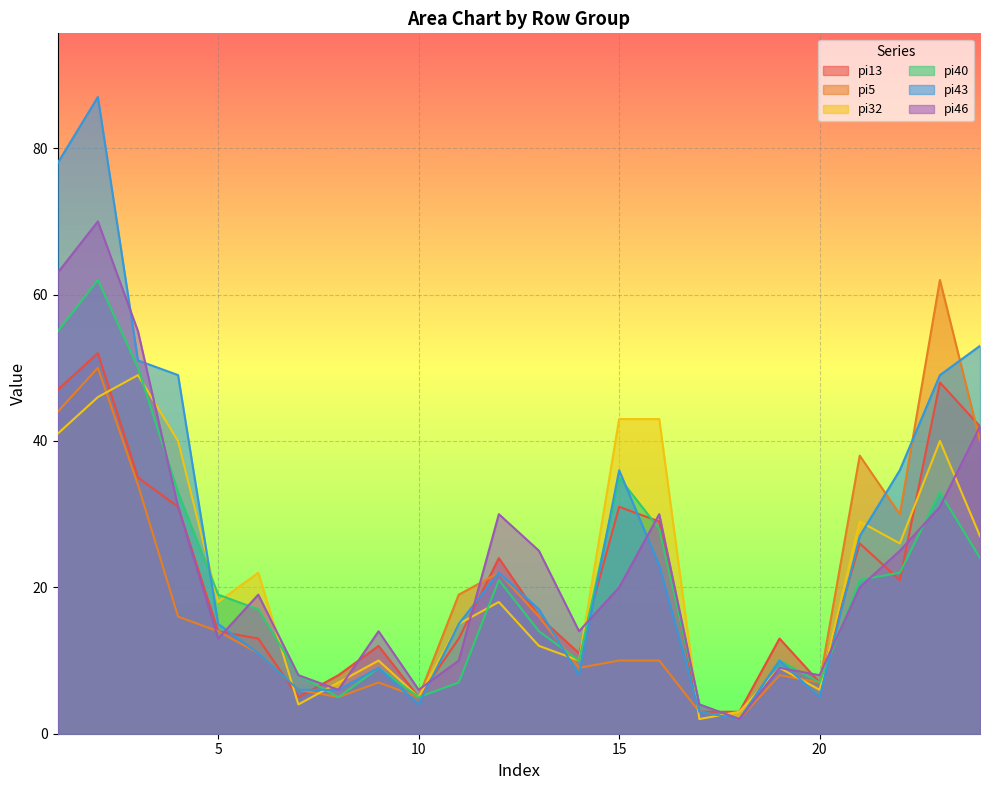

Rank the series by their maximum value, from highest to lowest.

pi43, pi46, pi5, pi40, pi13, pi32